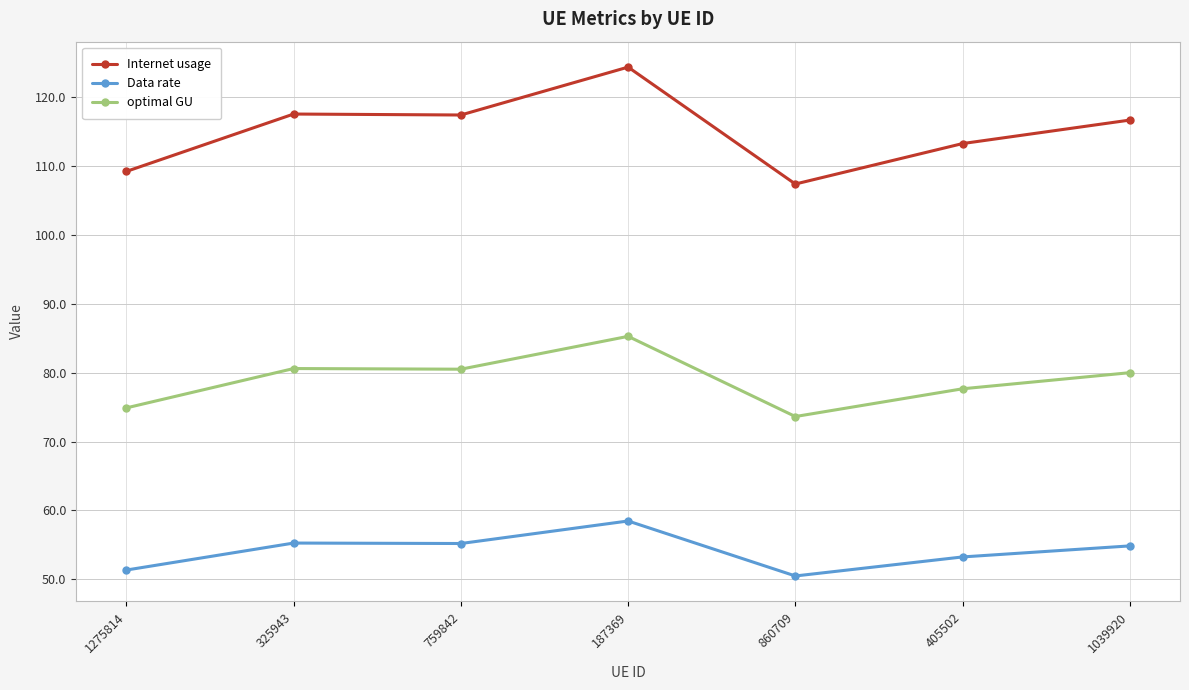

Is the value of optimal GU at 325943 greater than the value of Internet usage at 1039920?

No